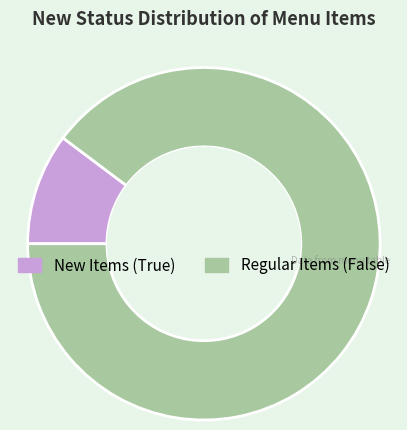

Count the number of slices in the pie.

2